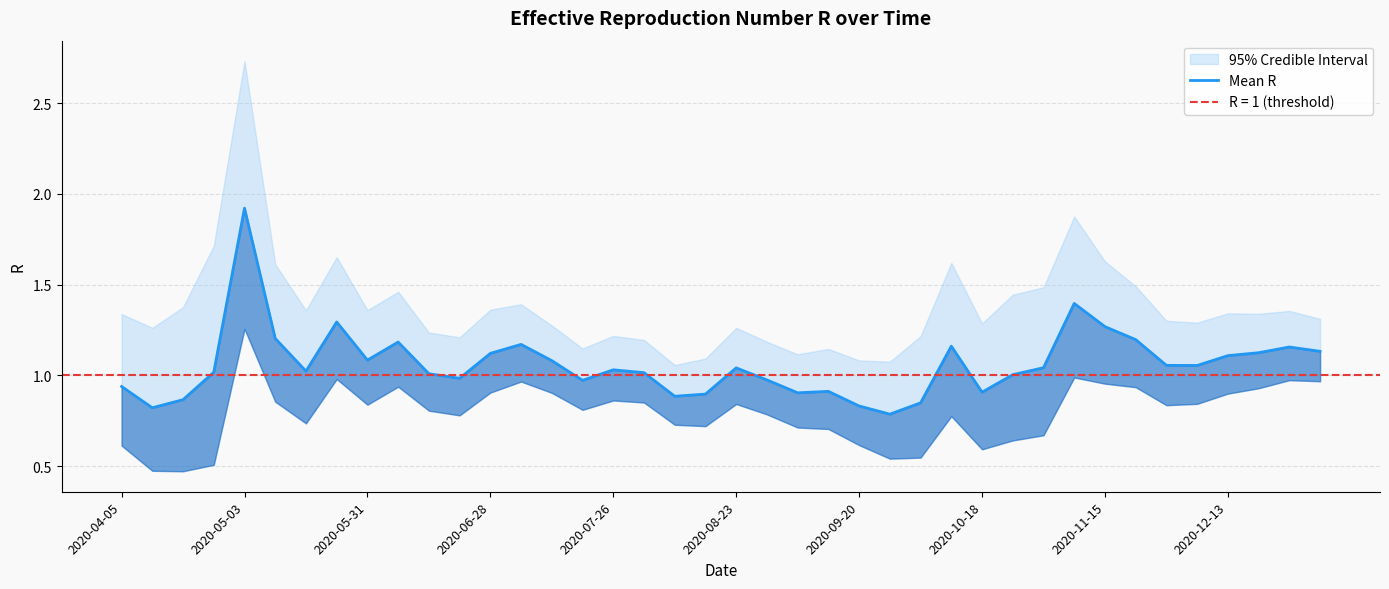

What is the sum of the values at 27 and 39?

2.3